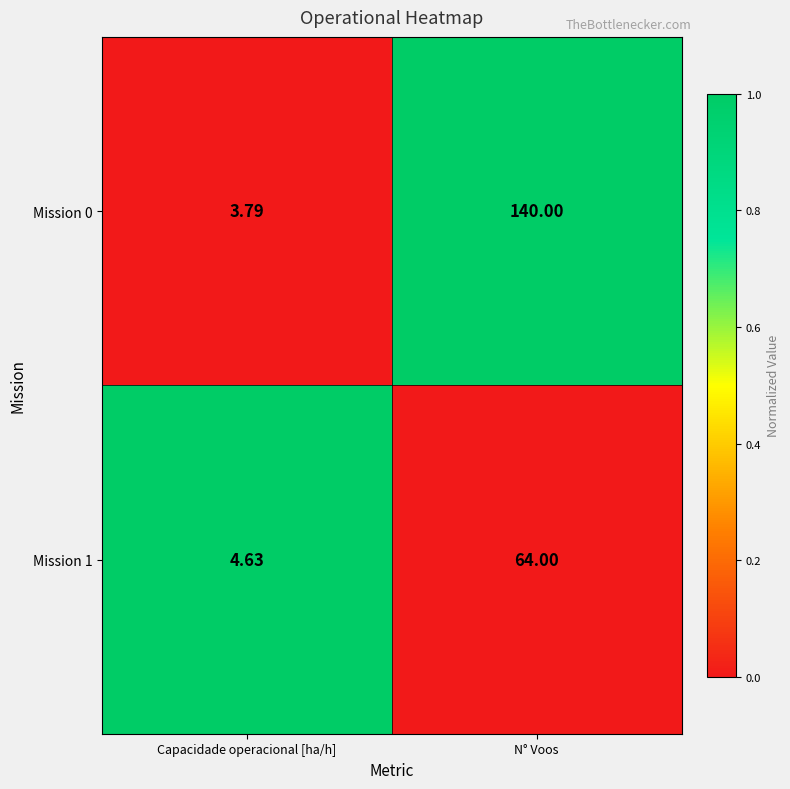

Which category has the highest value across all series?

N° Voos